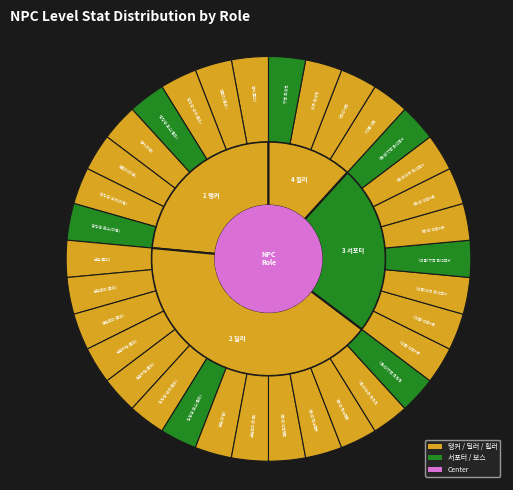

Which slice is the largest?

2 딜러